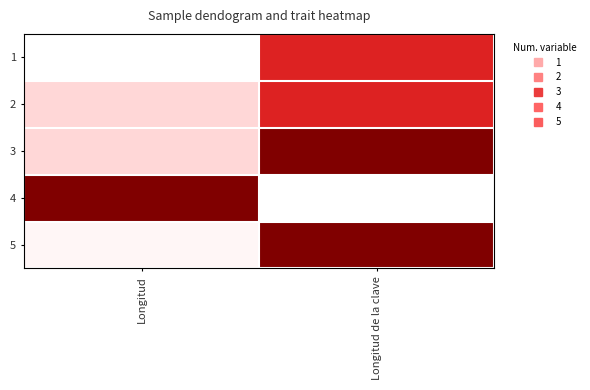

Between Longitud de la clave and Longitud, which is larger?

Longitud de la clave